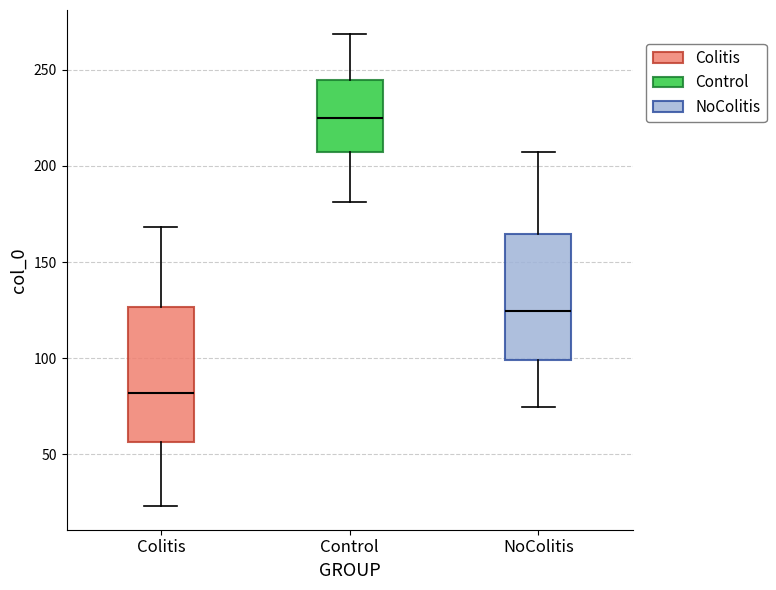

Reading left to right, read every box against the y-axis: the position of its median line, the range the box covers, and the ends of its whiskers. The values are not printed on the chart, so give them approximately, as read against the axis.

Colitis: median 80, box 55 to 125, whiskers 25 to 170
Control: median 225, box 205 to 245, whiskers 180 to 270
NoColitis: median 125, box 100 to 165, whiskers 75 to 205